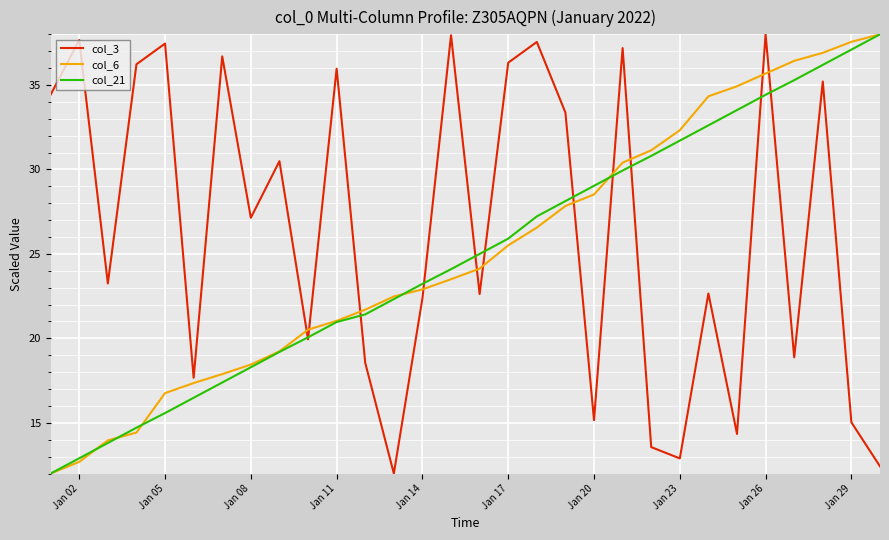

How many values in the col_3 series exceed 27?

15